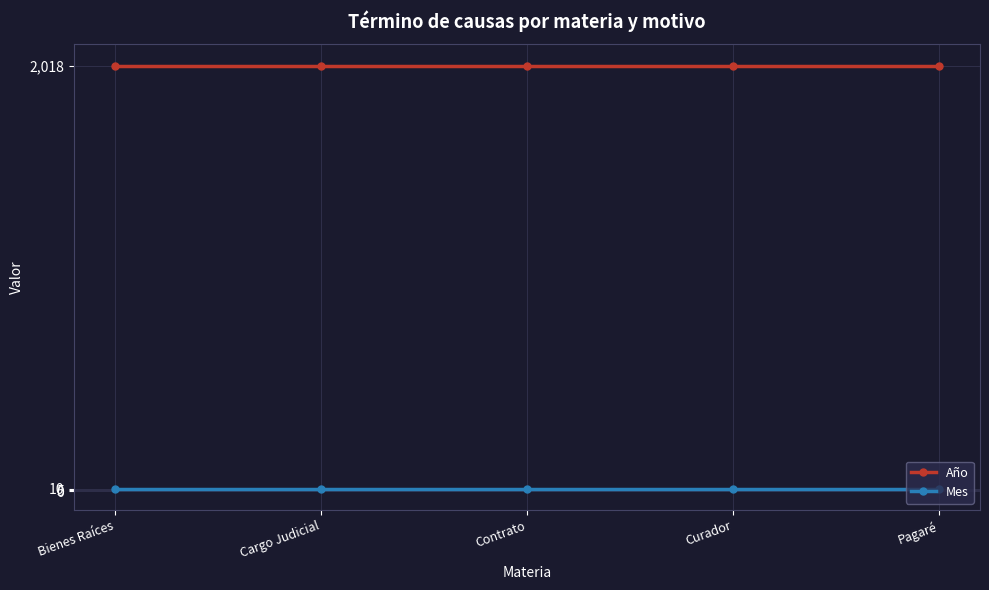

How many distinct data groups are displayed?

2